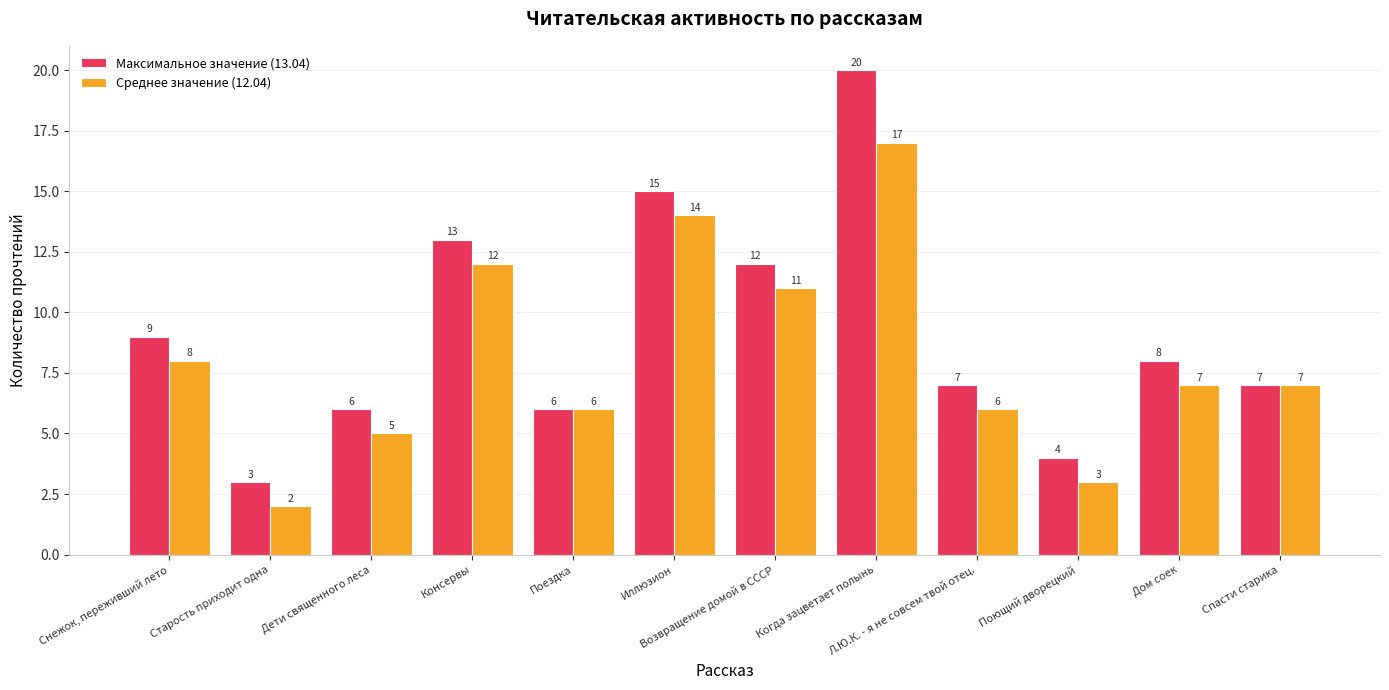

What is the sum of all Среднее значение (12.04) values?

98